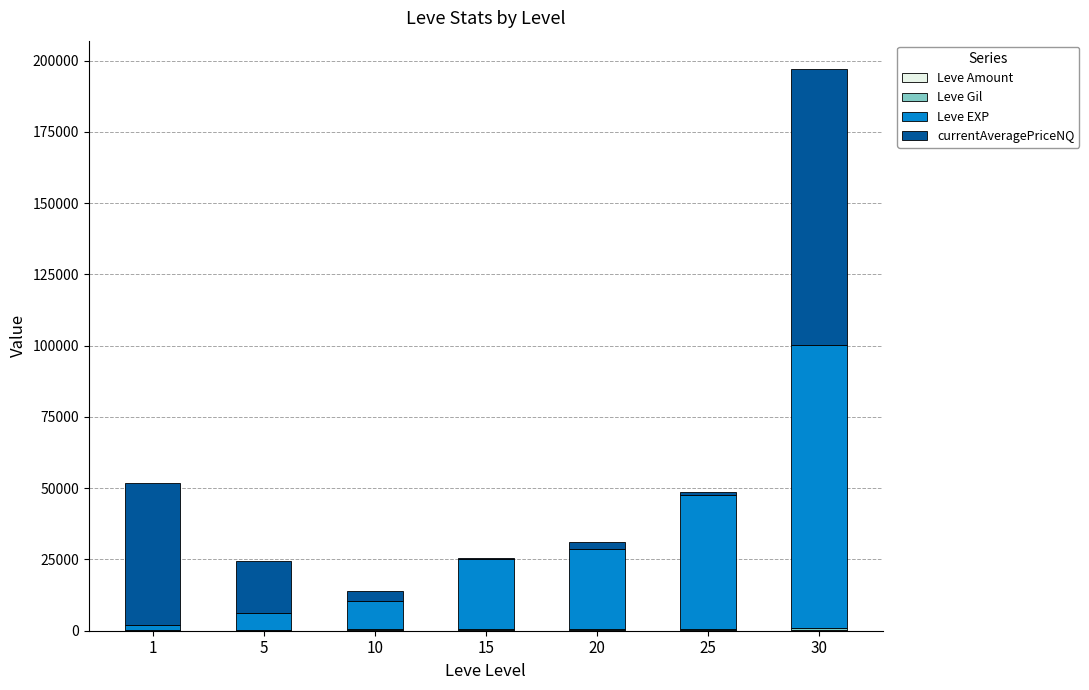

How many distinct data groups are displayed?

4